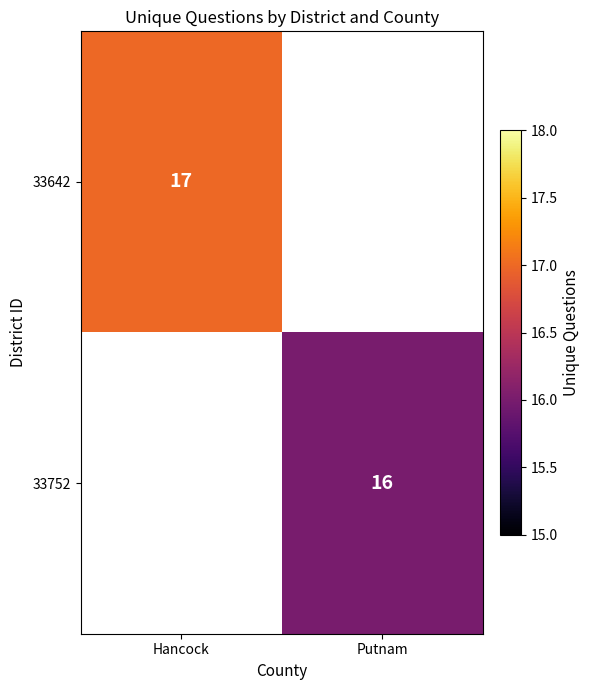

The 33642 series shows 17 at Hancock. True or false?

True